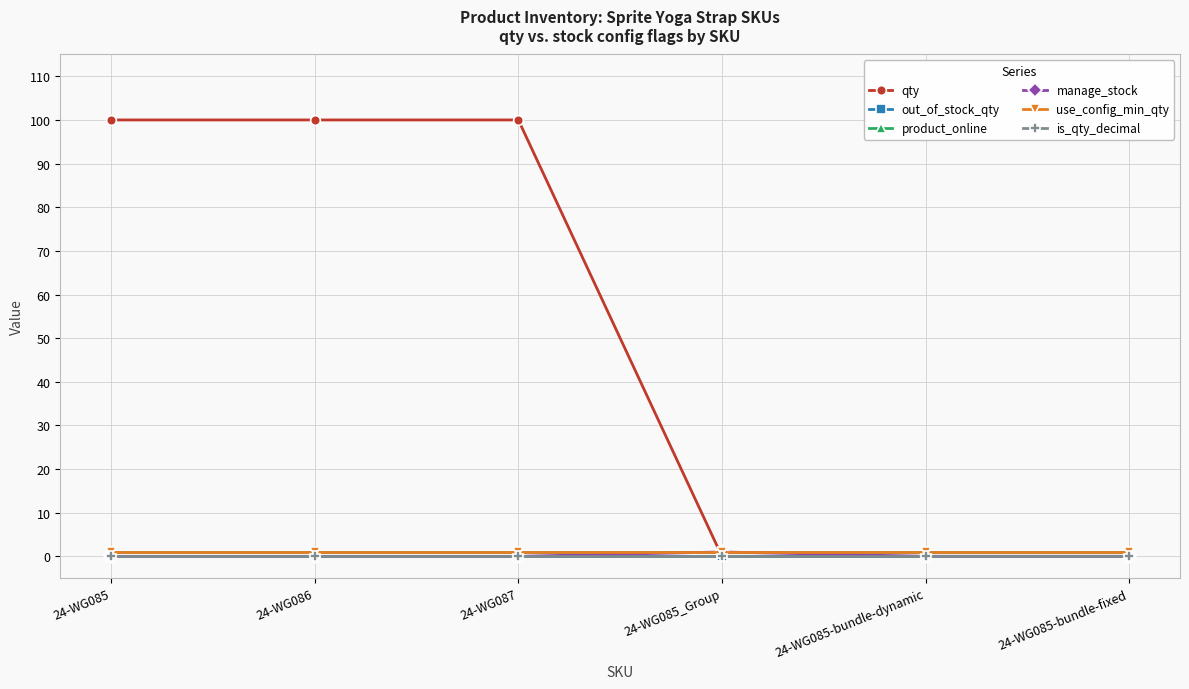

Is this an area chart (filled region under the line)?

No